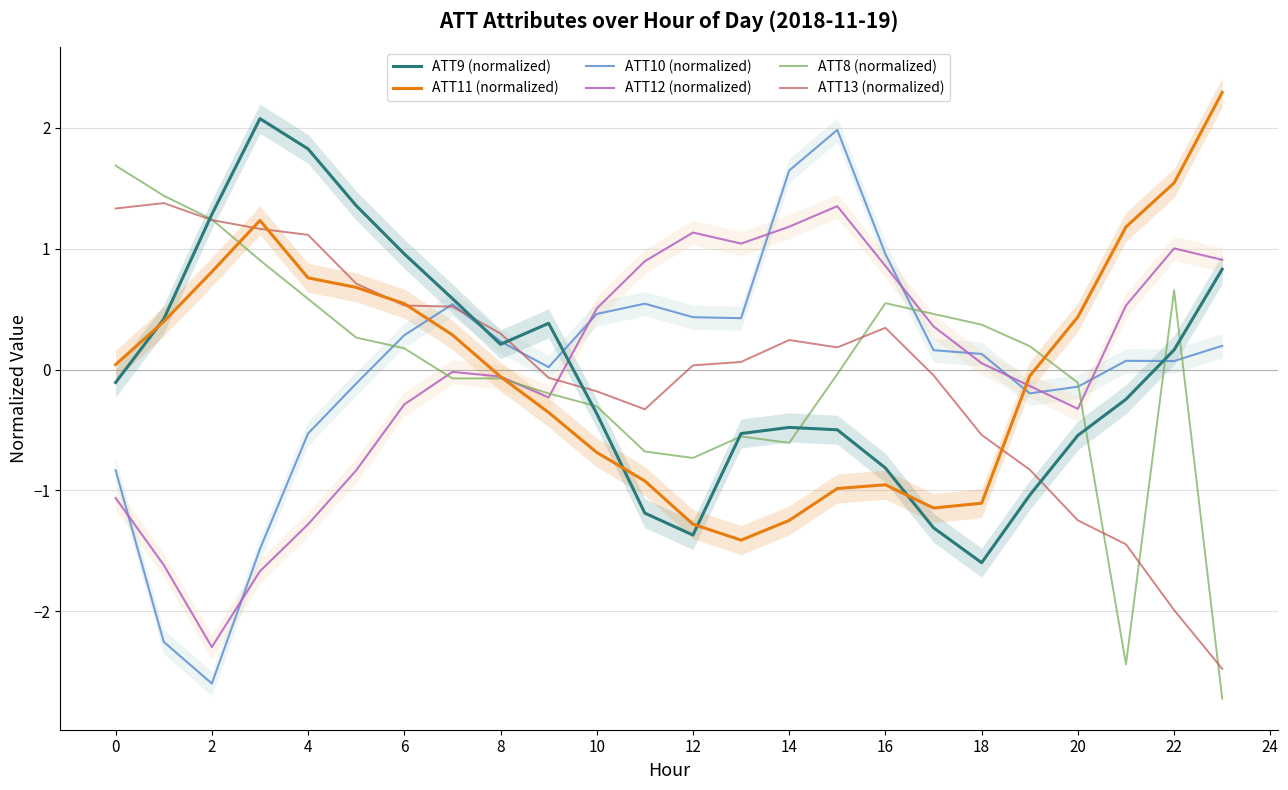

At which label does ATT9 (normalized) reach its minimum?

18